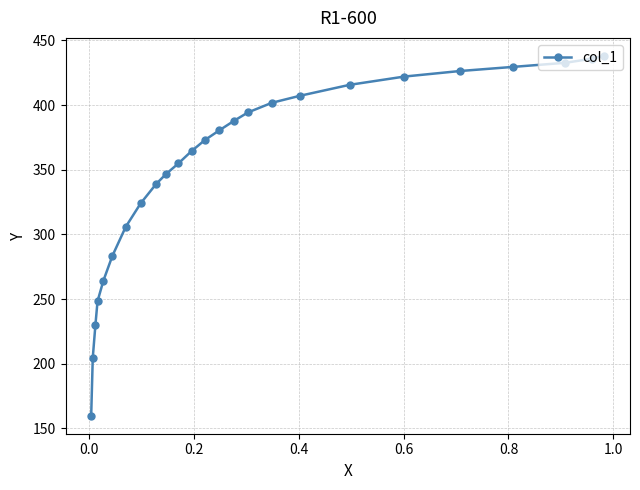

What is the maximum value shown in the chart?

438.0